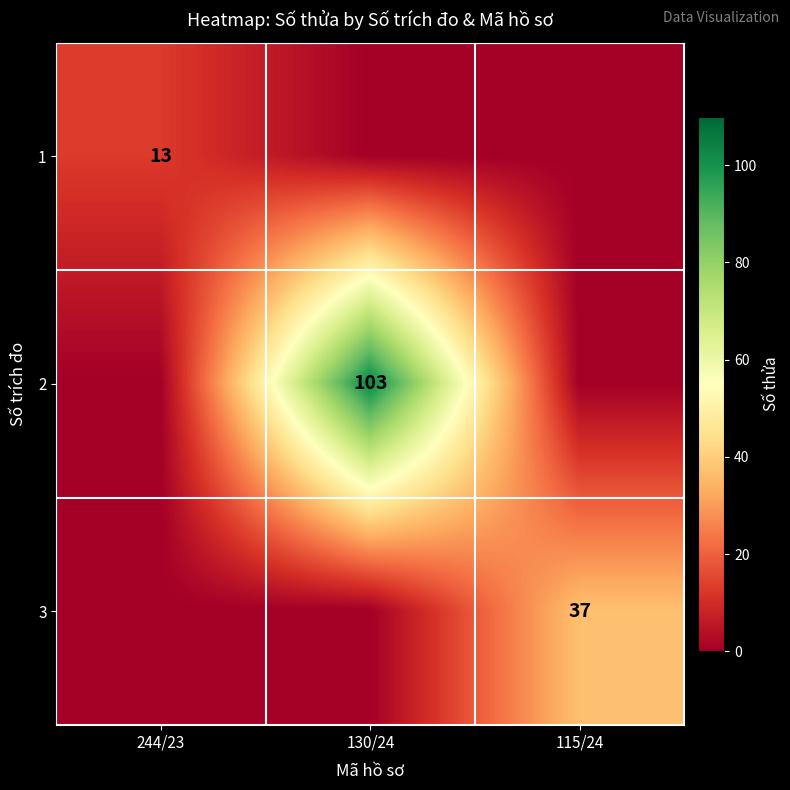

What is the total value across all series at 130/24?

103